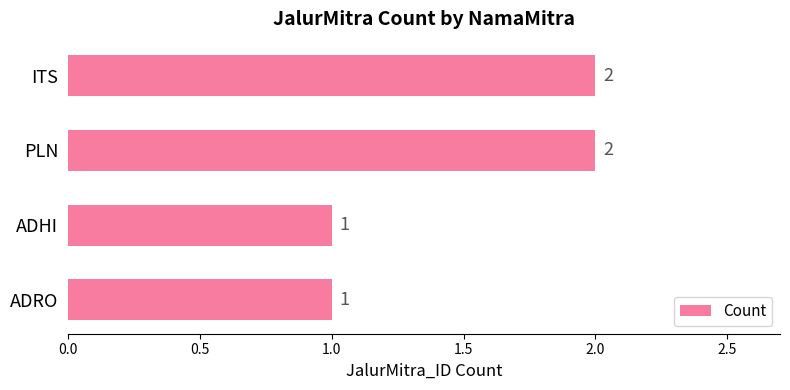

What is the label of the 1st bar from the bottom?

ADRO